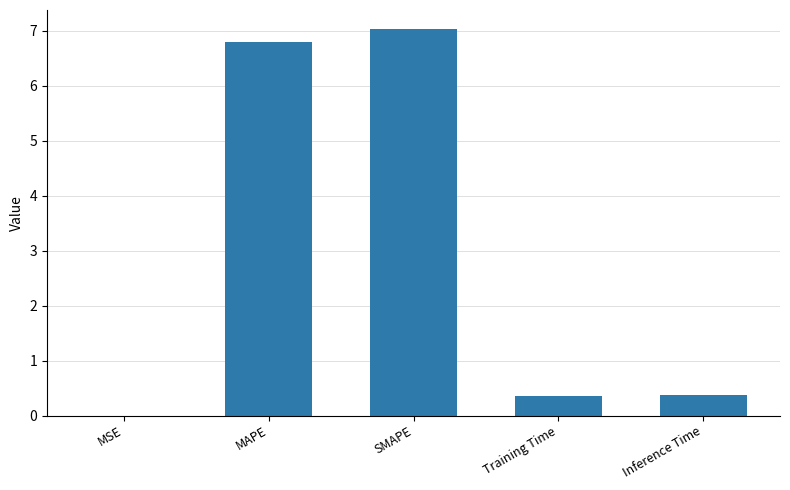

What is the sum of all values?

14.5